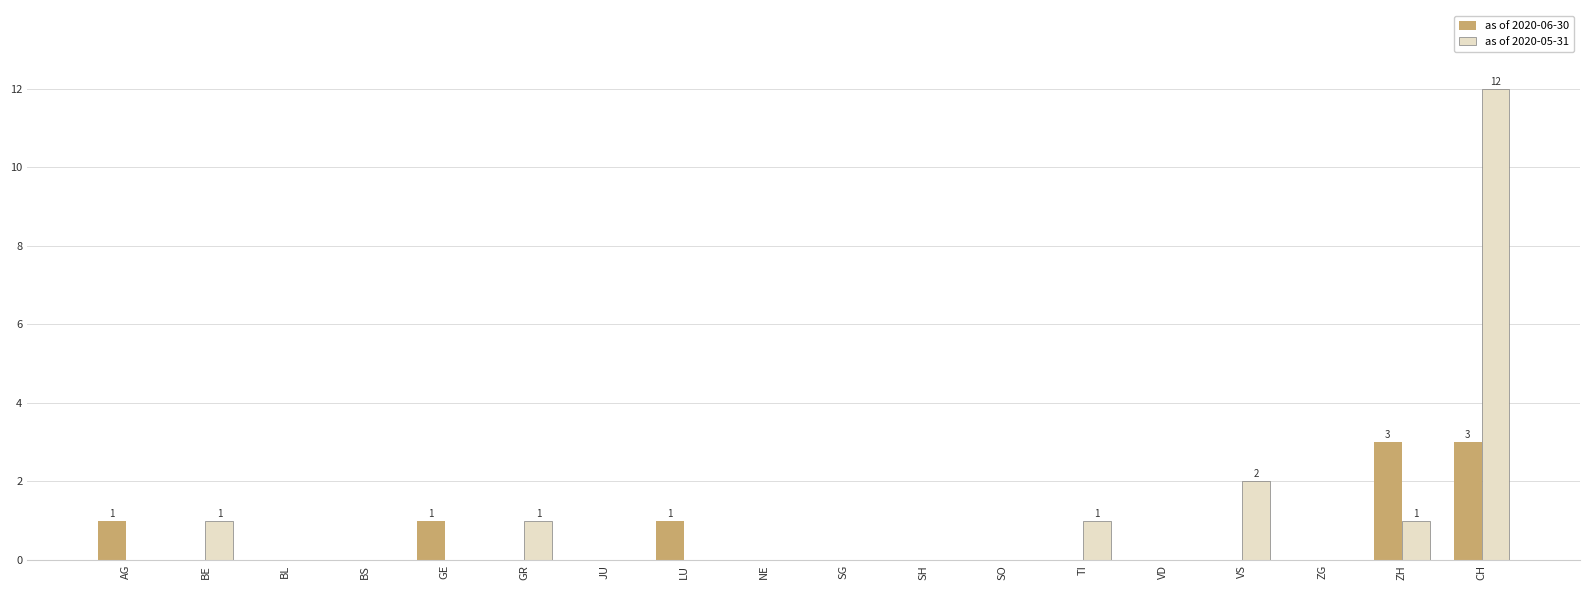

The value of as of 2020-05-31 at AG is -8. True or false?

False